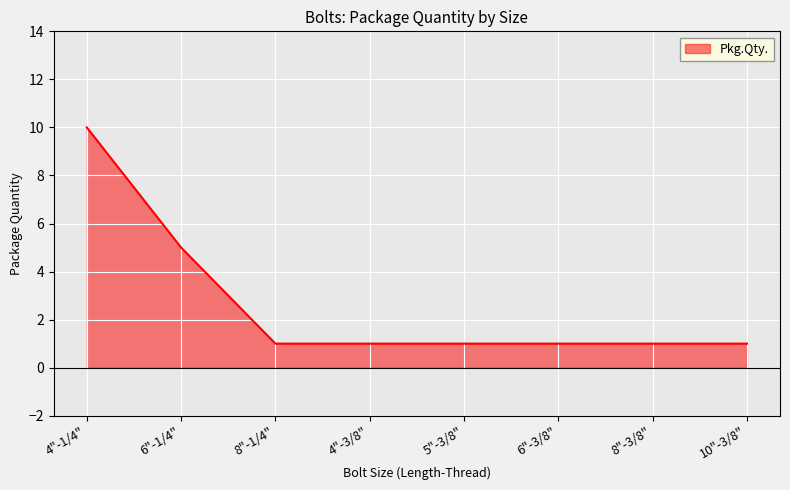

What position from the right is 6"-1/4"?

7